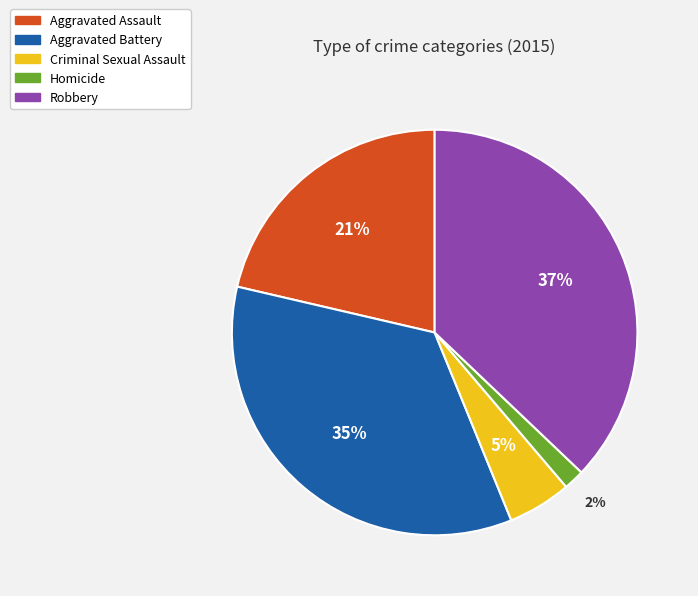

Which slice is the largest?

Robbery